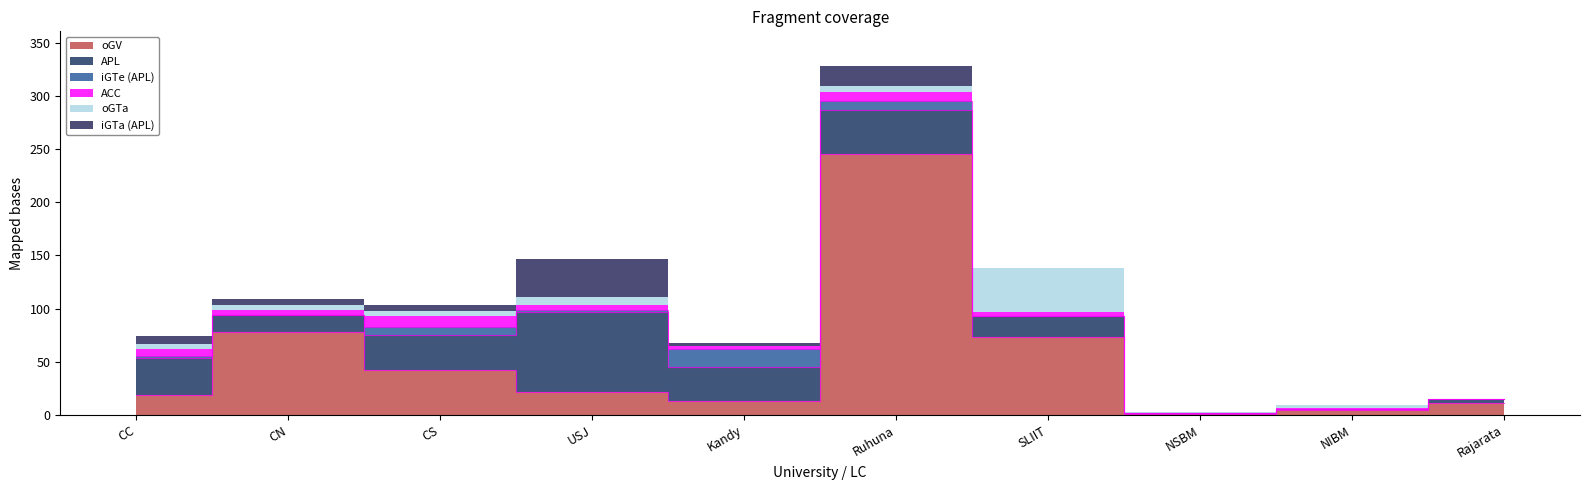

Read the oGV value at CS.

42